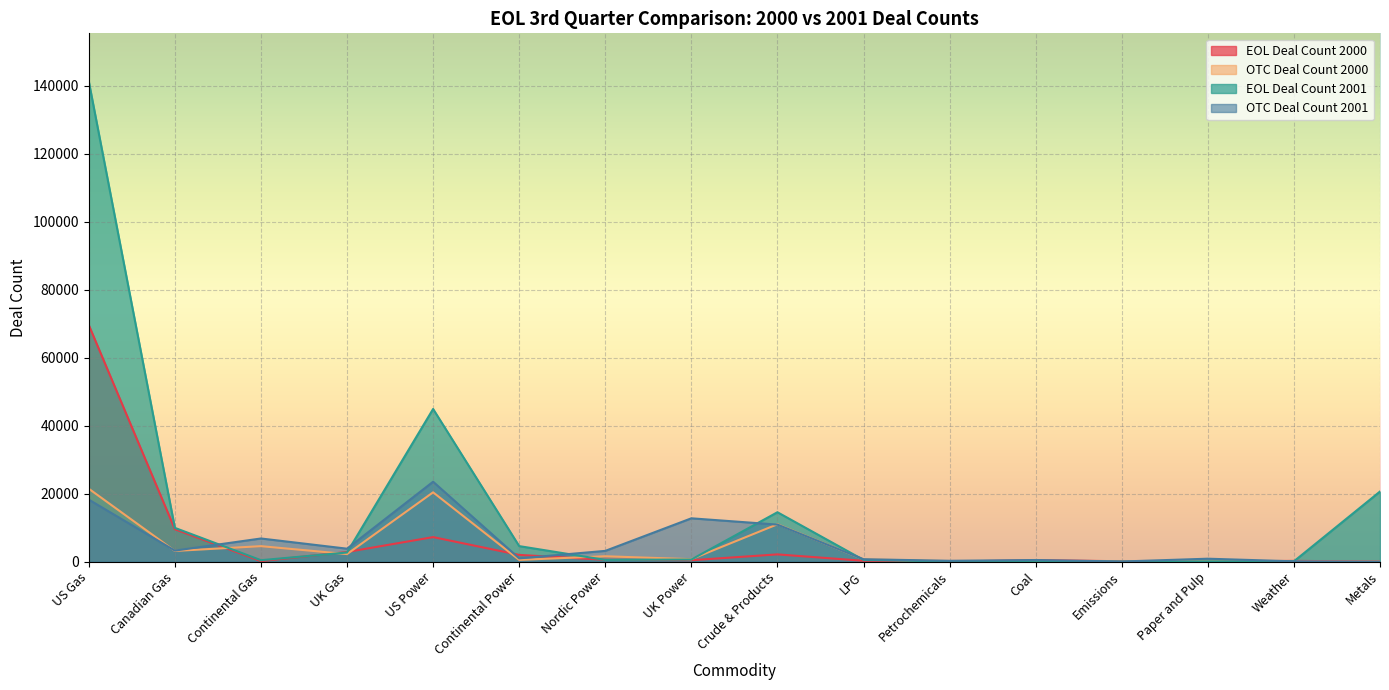

What is the difference between the maximum and minimum values in the EOL Deal Count 2000 series?

69582